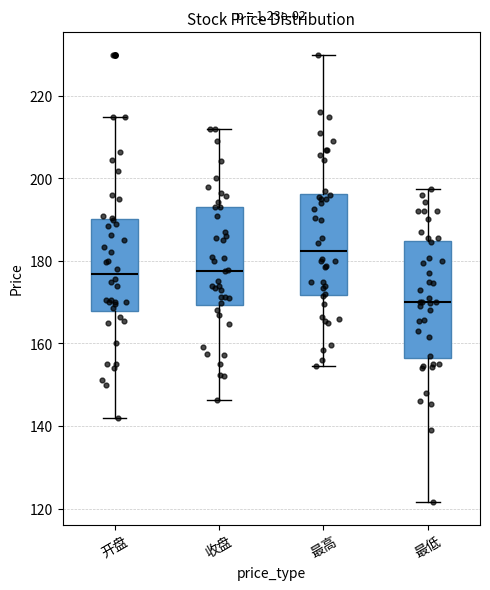

Reading left to right, transcribe this box plot: for each box, give where its median line is, the range the box spans, and where its two whiskers end, as read against the y-axis. The values are not printed on the chart, so give them approximately, as read against the axis.

开盘: median 176, box 168 to 190, whiskers 142 to 216
收盘: median 178, box 170 to 194, whiskers 146 to 212
最高: median 182, box 172 to 196, whiskers 154 to 230
最低: median 170, box 156 to 184, whiskers 122 to 198